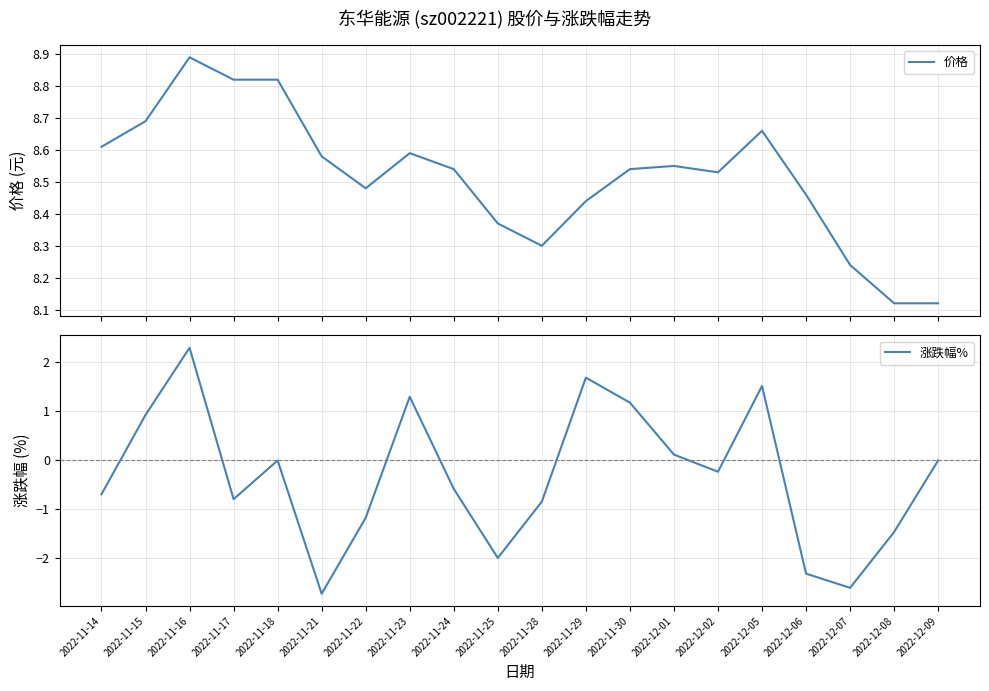

True or false: 价格 and 涨跌幅% intersect in this chart.

False